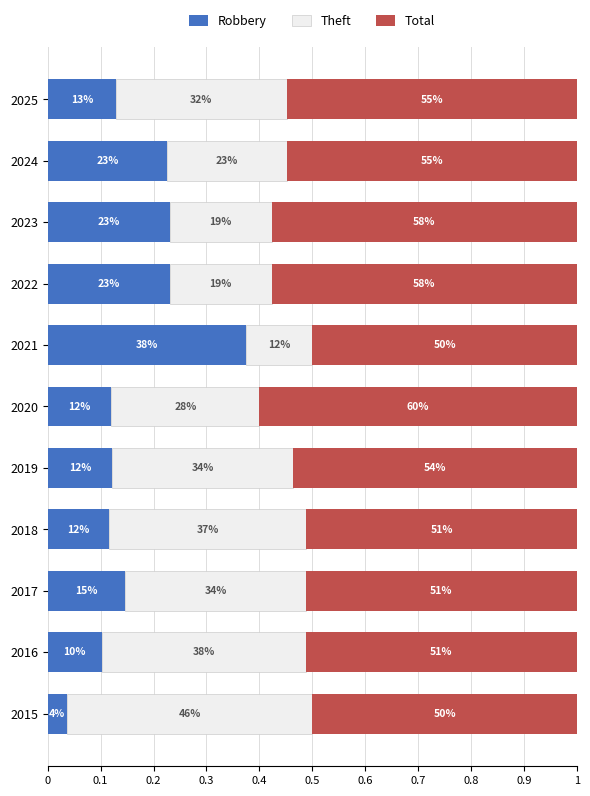

Count the Total values in the range 0 to 1.

11